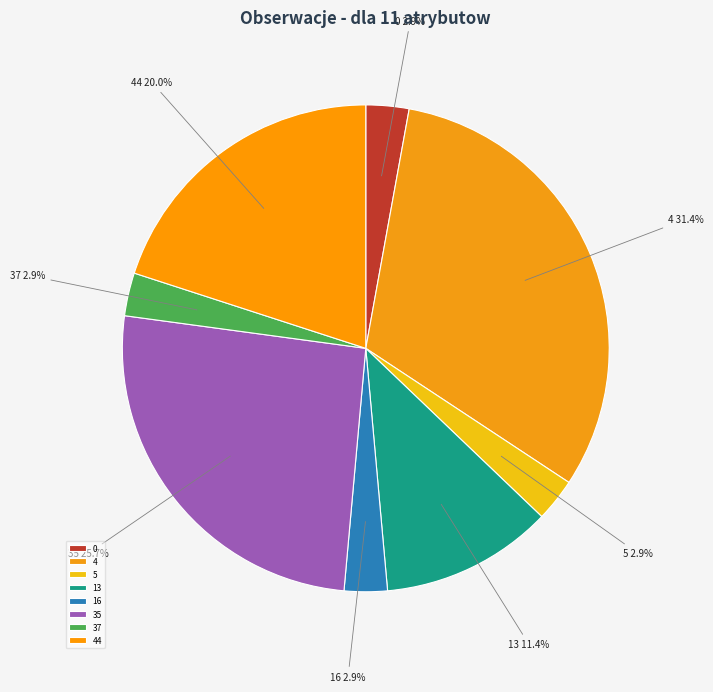

Is there any slice that represents more than half of the pie?

No